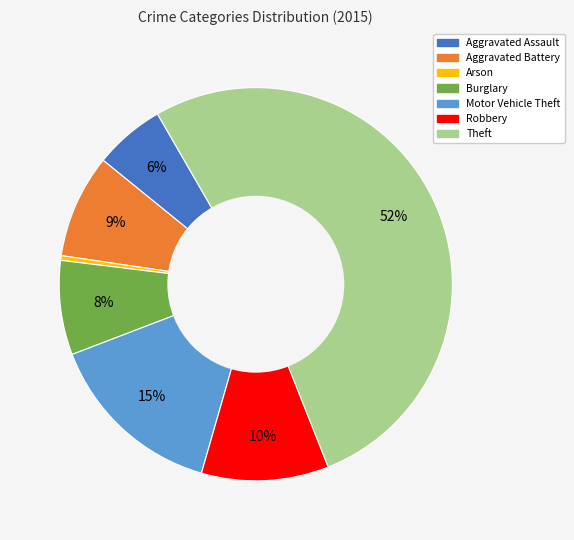

Approximately how many times larger is the value at Aggravated Assault compared to Arson?

15.0